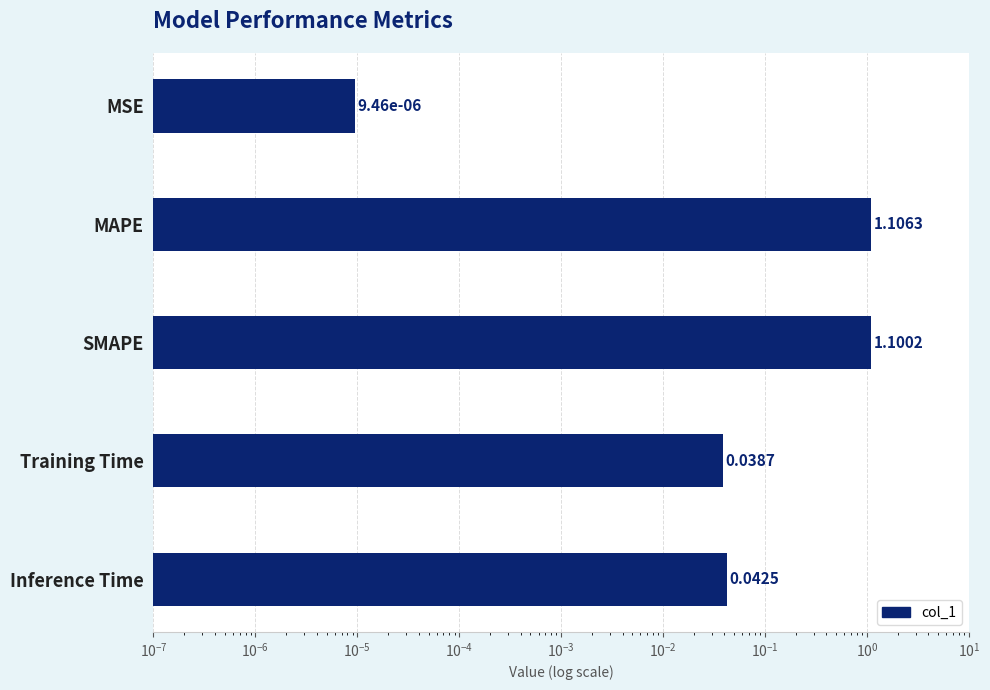

The chart shows a value of 0.6 at SMAPE. True or false?

False